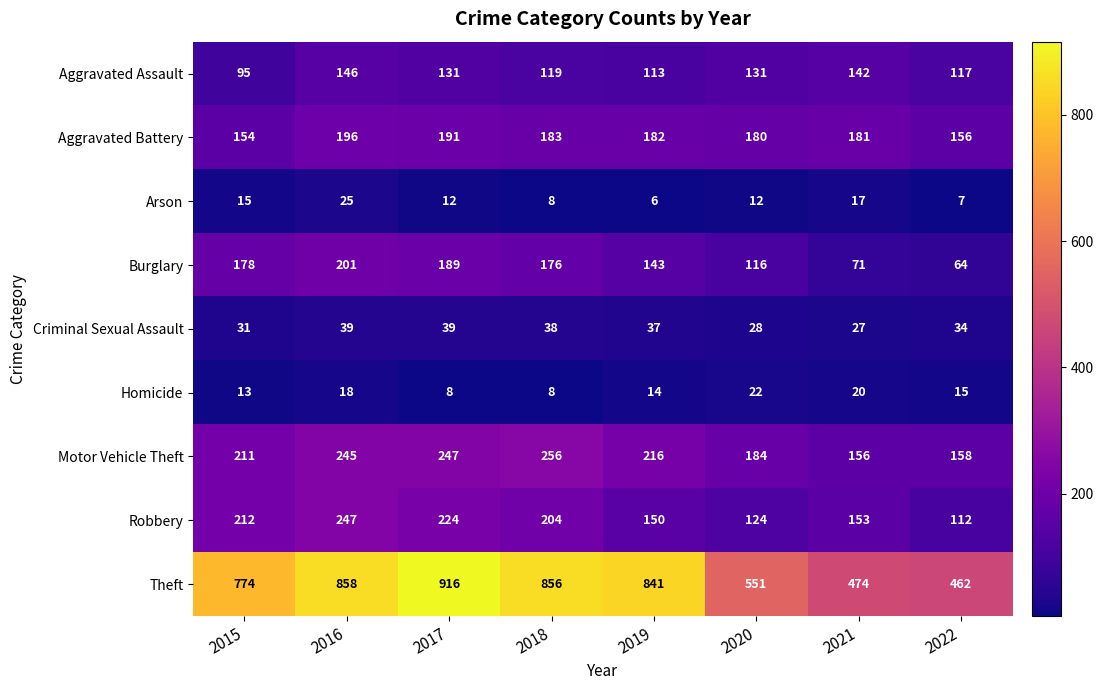

What is the sum of all Criminal Sexual Assault values?

273